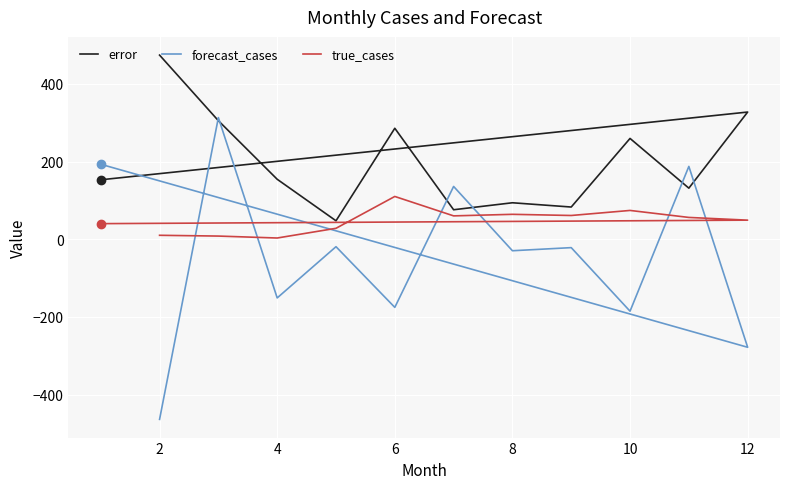

Reading left to right, transcribe all the data shown in this chart.

error: 474.0	305.1	154.3	47.4	285.6	75.8	93.8	82.8	259.4	131.4	327.3	152.9
forecast_cases: -464.0	313.1	-151.3	-19.4	-175.6	135.8	-29.8	-21.8	-185.4	187.4	-278.3	192.9
true_cases: 10.0	8.0	3.0	28.0	110.0	60.0	64.0	61.0	74.0	56.0	49.0	40.0